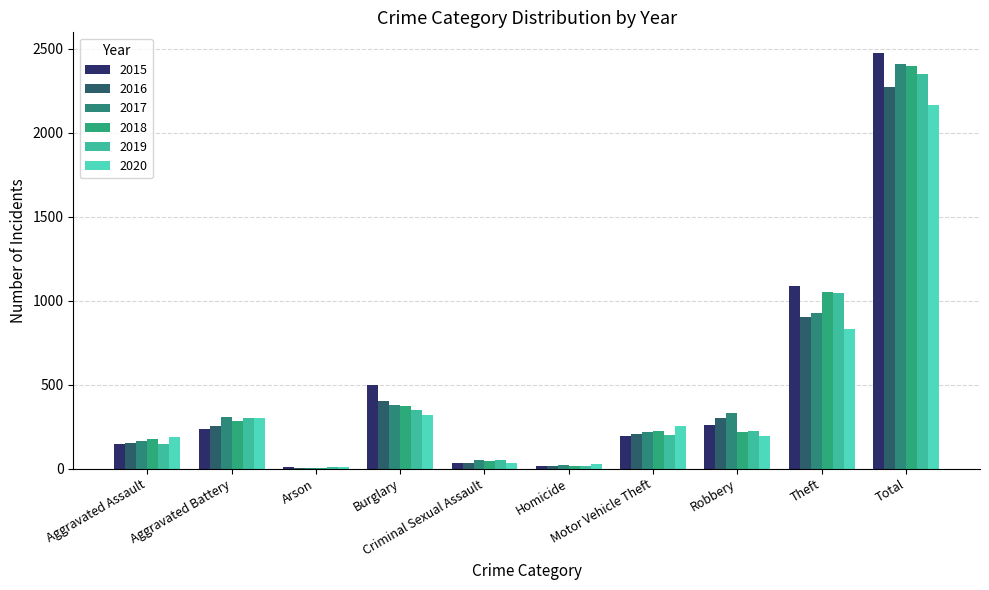

Count the number of categories in the chart.

10